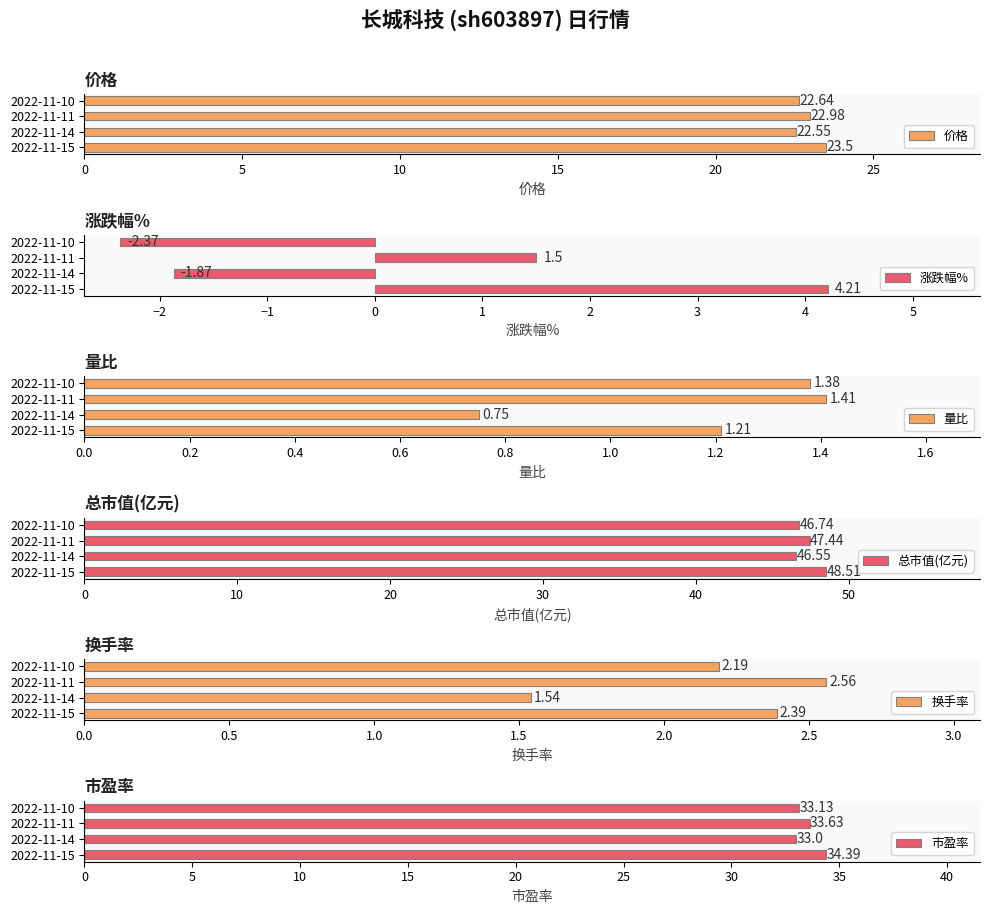

Which series has the widest spread of values?

涨跌幅%